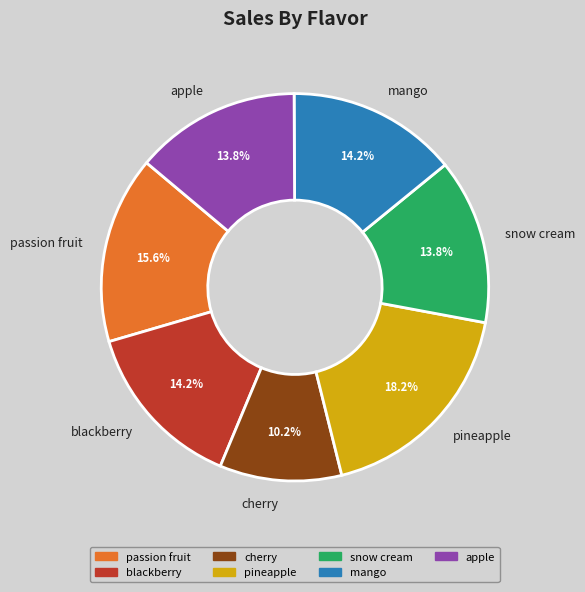

Is the sum of passion fruit and apple greater than half?

No